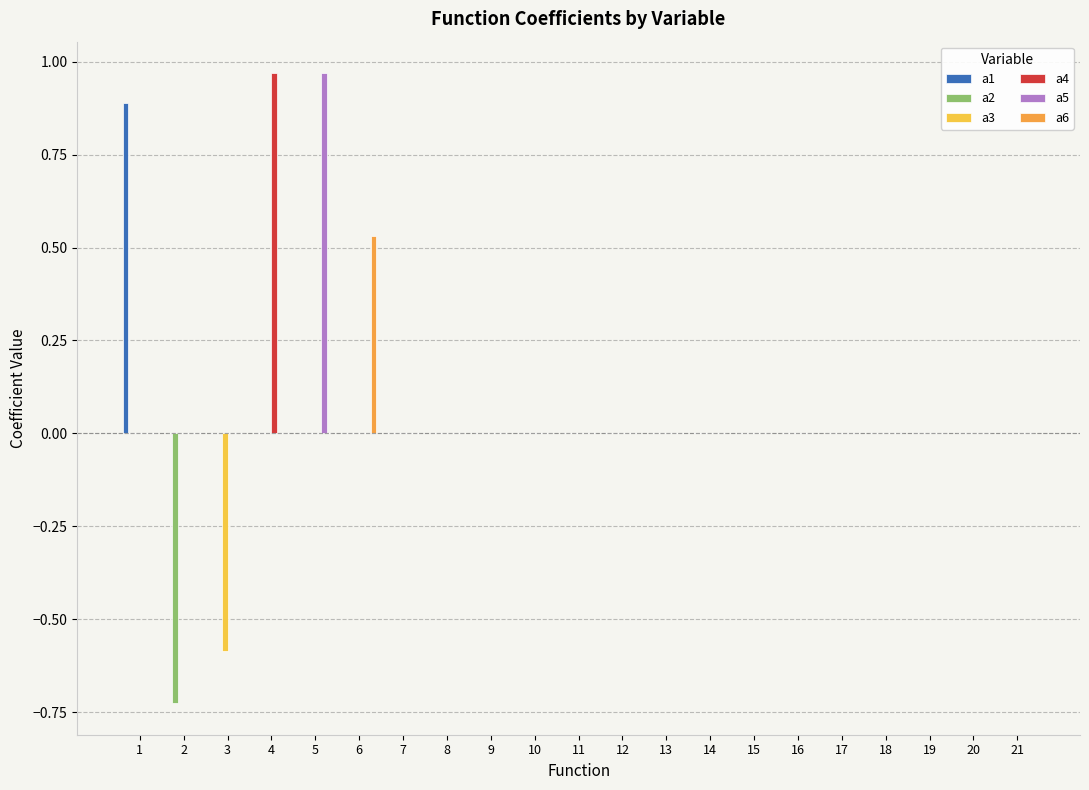

The value of a1 at 6 is 0.4. True or false?

False